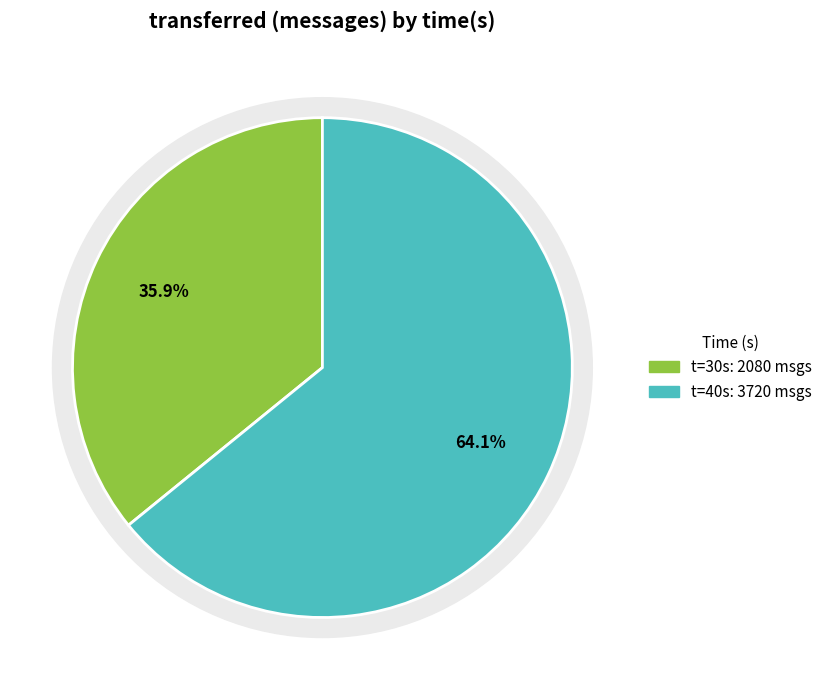

To the nearest percent, what percentage of the pie is 40?

64%